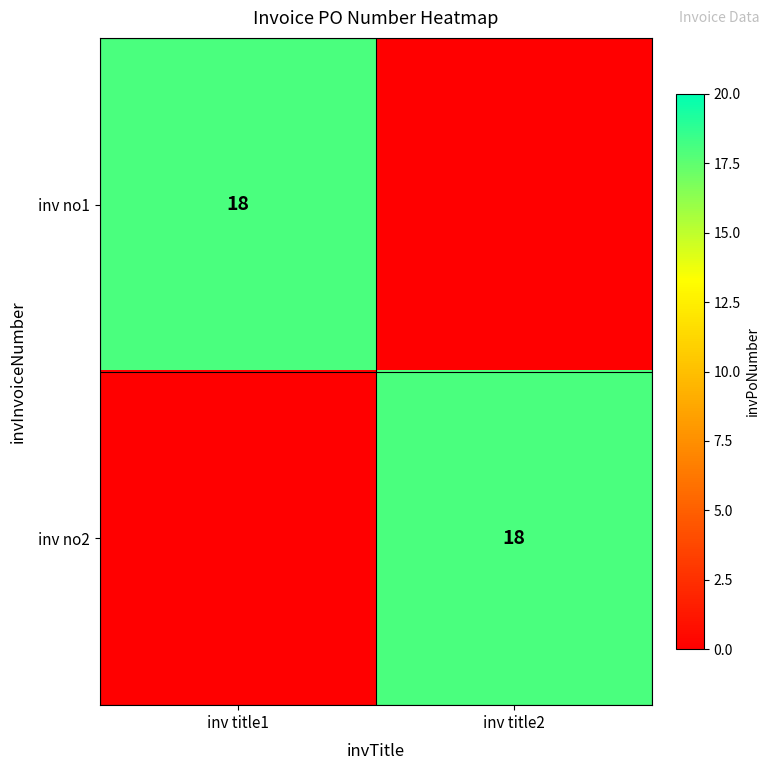

True or false: inv no1 has a value of 18 at inv title1.

True